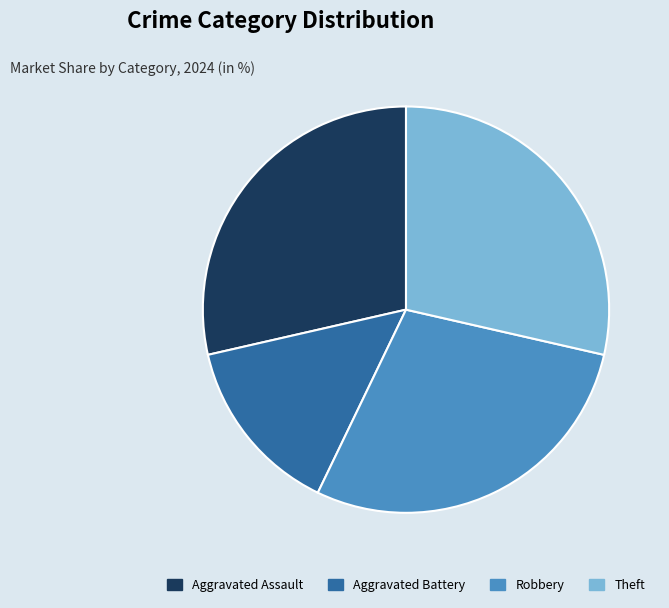

Combined, do Robbery and Theft account for over 50%?

Yes